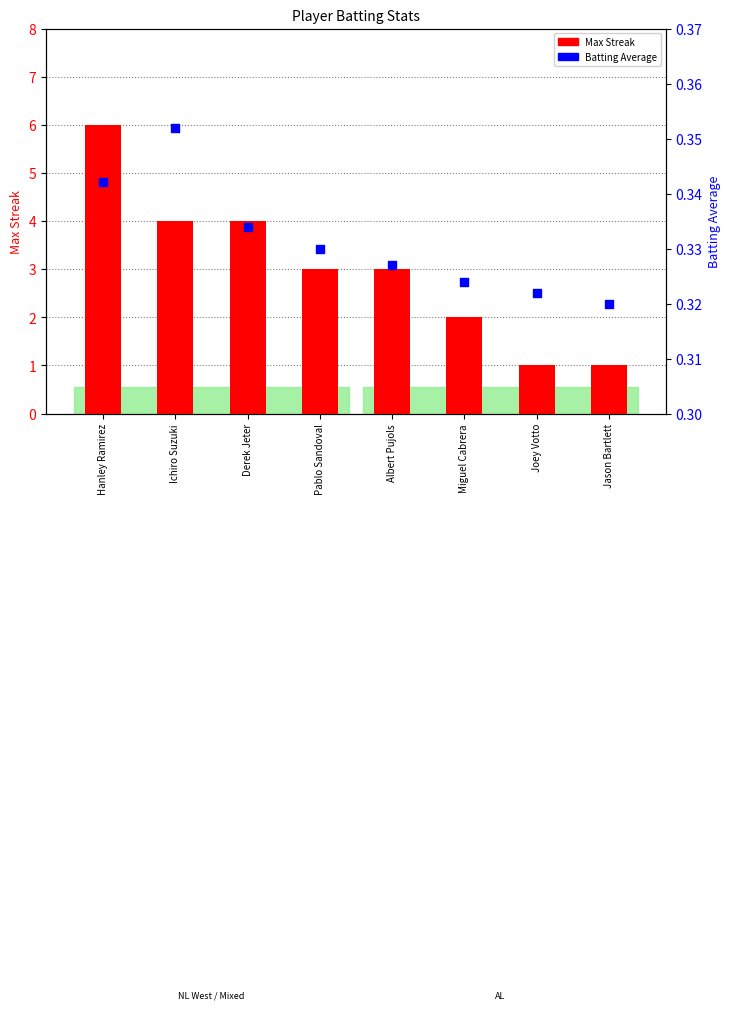

Which series has the largest Y range (max minus min)?

Max Streak